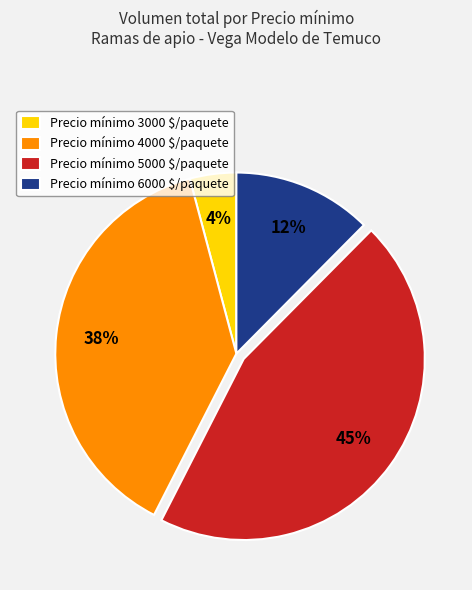

How many slices are in this pie chart?

4